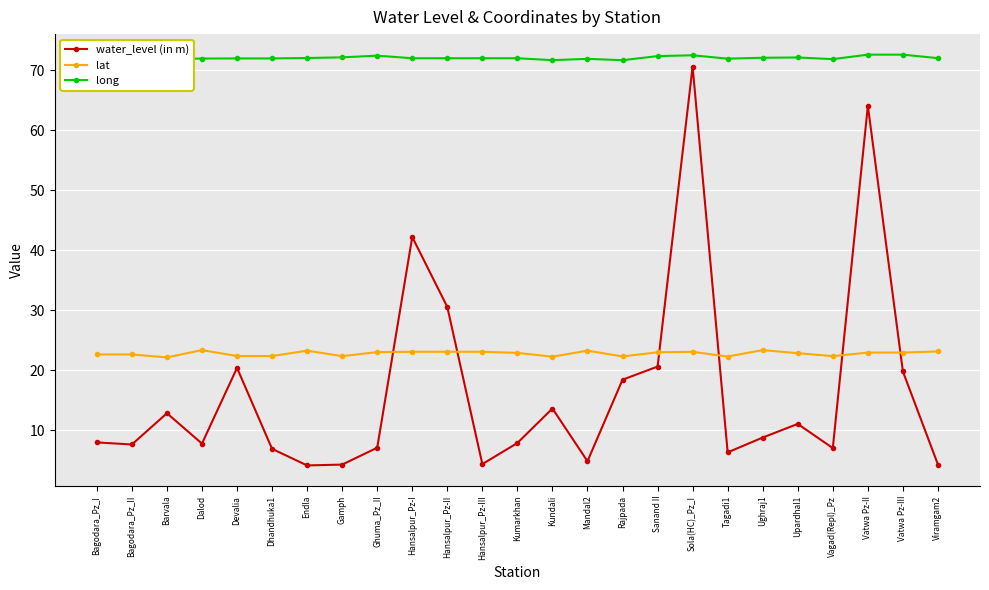

Read the lat value at Vagad(Repl)_Pz.

22.4